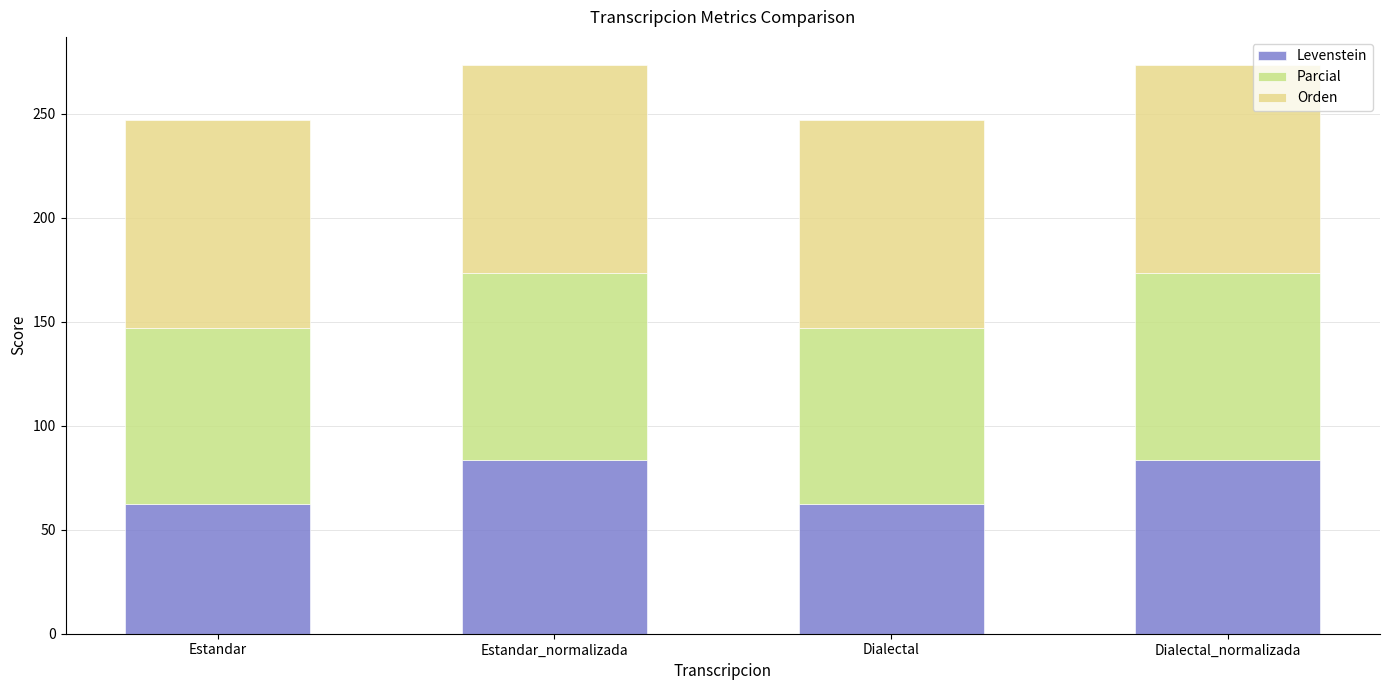

Count the number of categories in the chart.

4